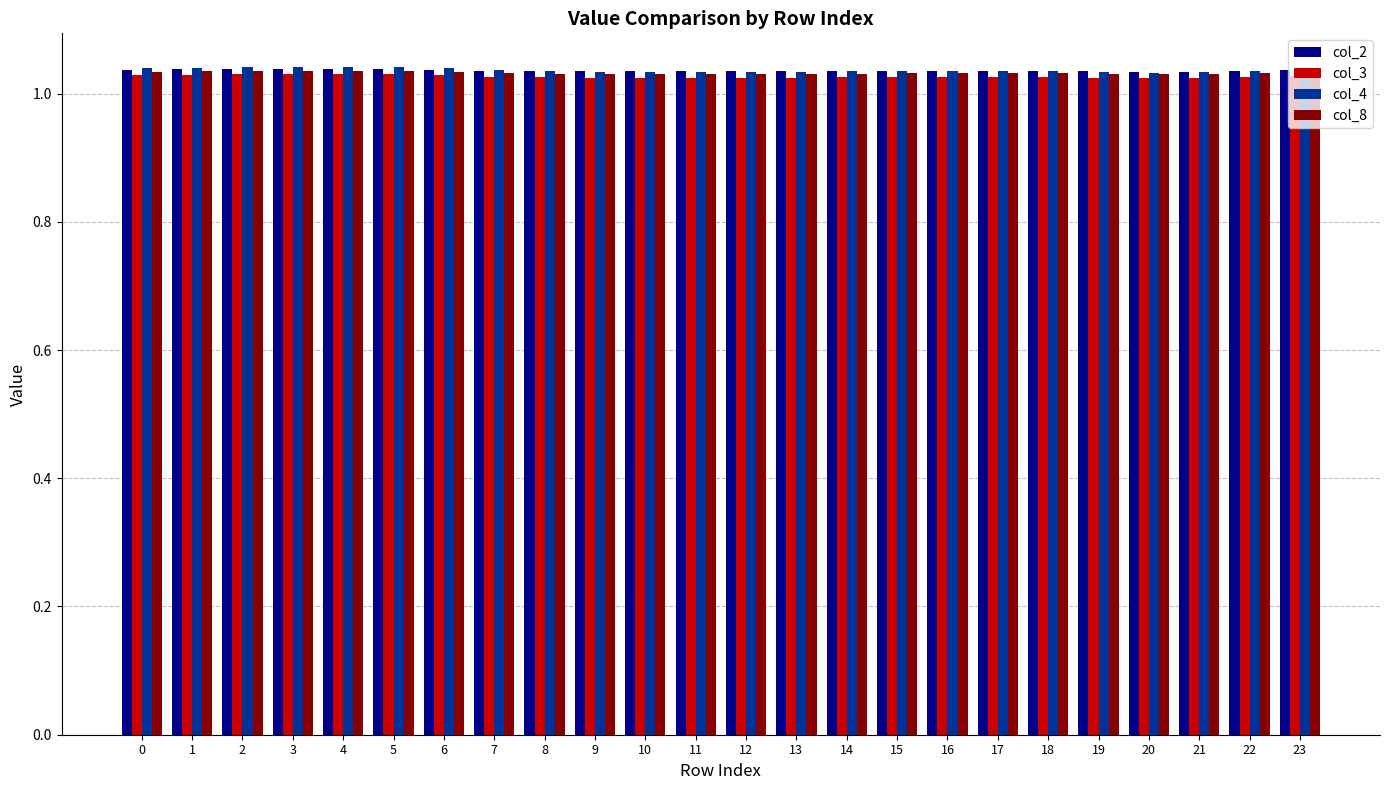

Count the col_8 values in the range 1 to 2.

24